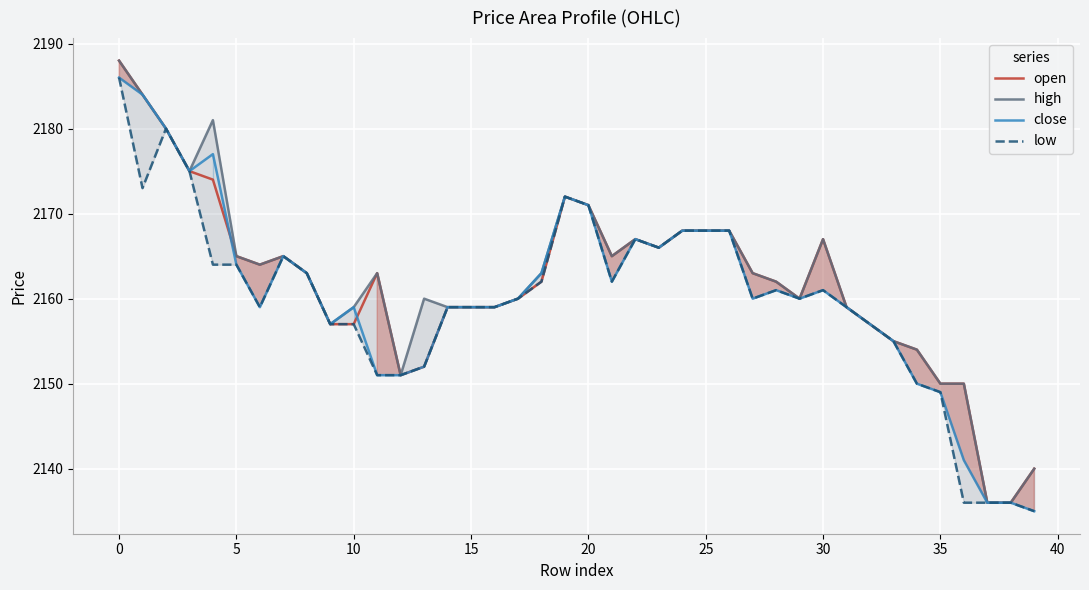

True or false: close has a value of 2186 at 0.

True